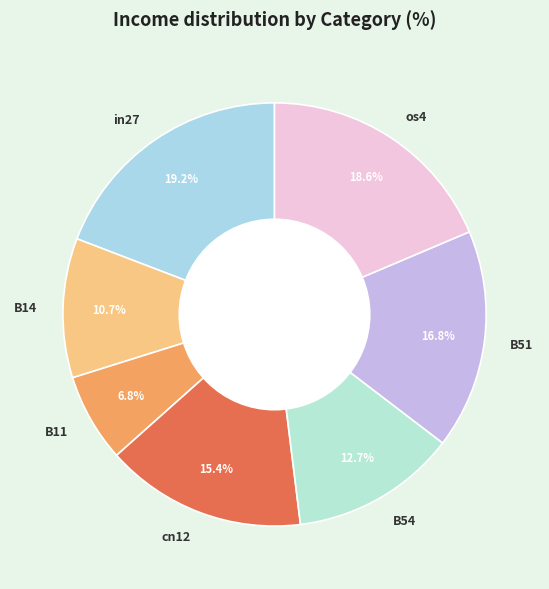

What percentage is the B54 slice, to the nearest percent?

13%